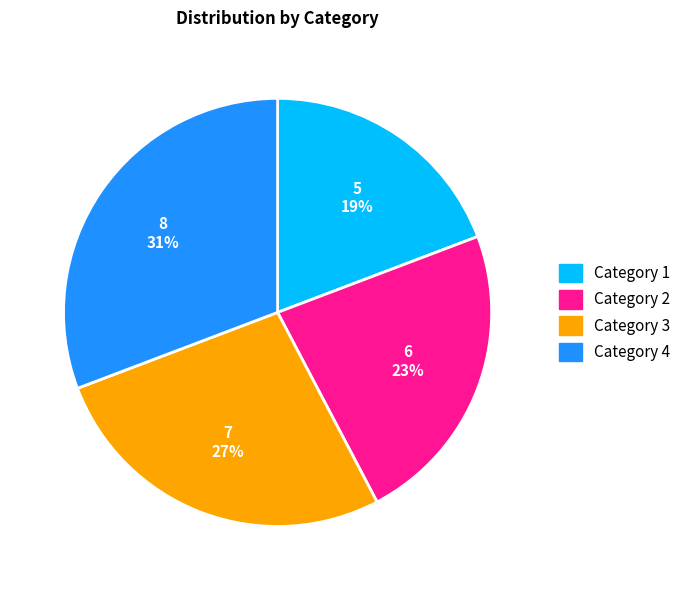

To the nearest percent, what portion does Category 1 represent?

19%